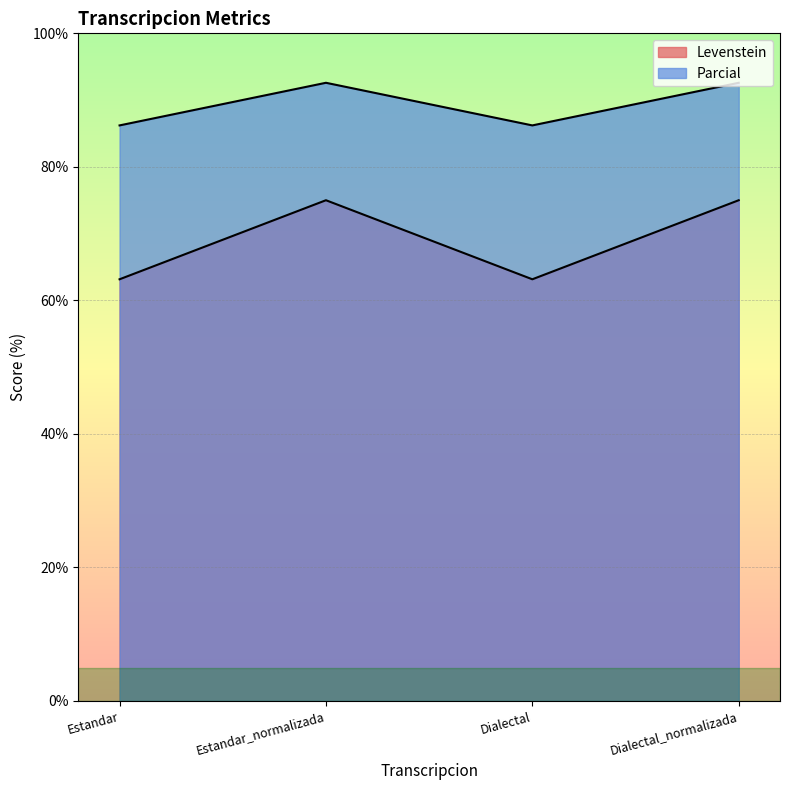

What is the maximum value shown in the chart?

92.6